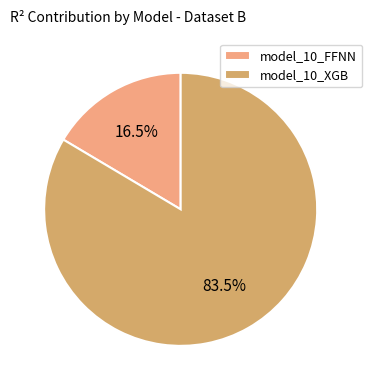

Rank the categories by value from lowest to highest.

model_10_FFNN, model_10_XGB